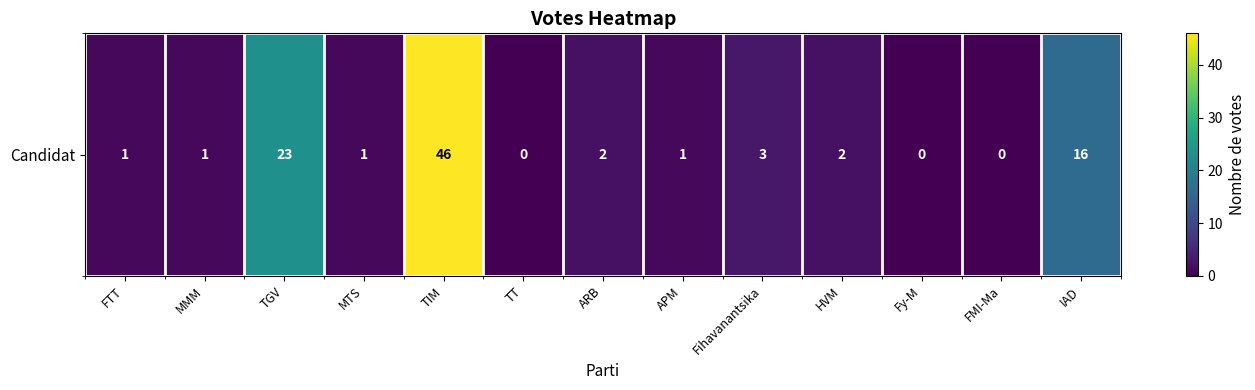

True or false: the data shows 0 at MTS.

False